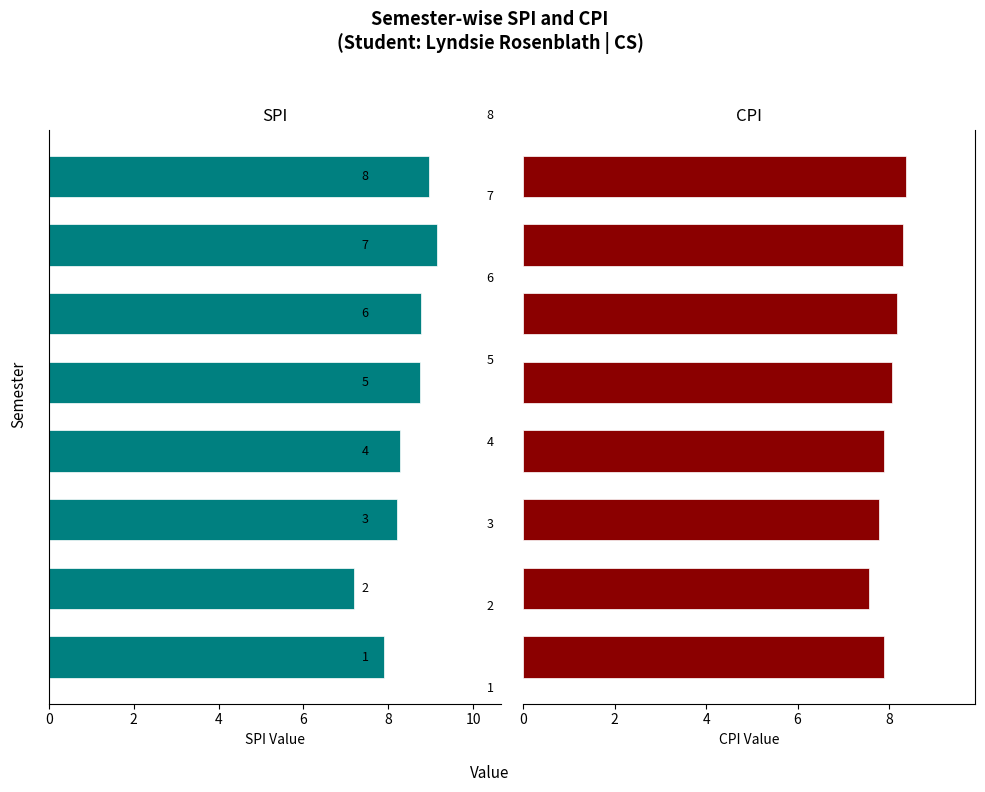

List the series in order of their overall mean, lowest first.

CPI, SPI